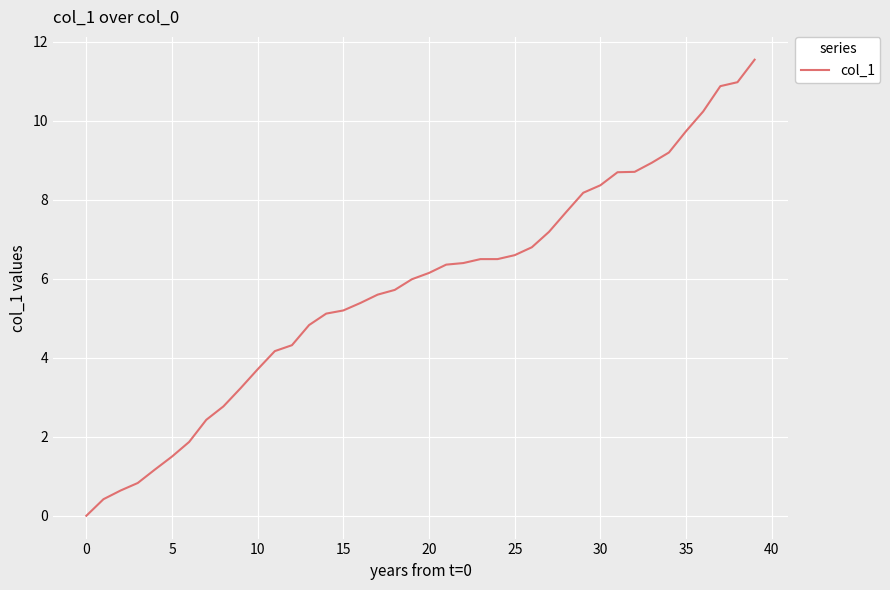

What is the maximum value shown in the chart?

11.6